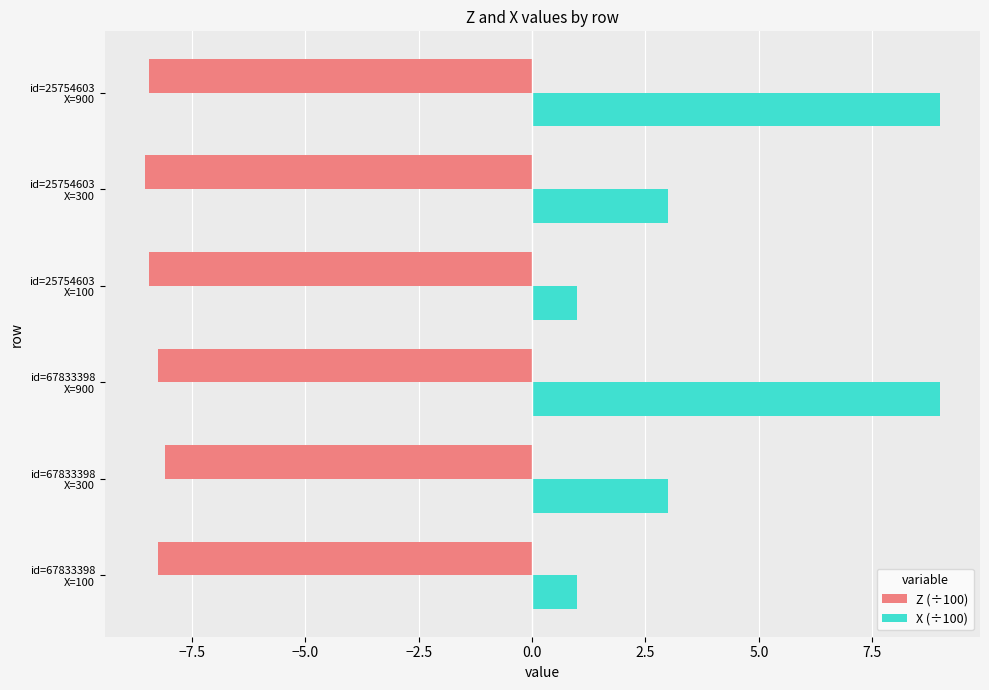

List the series in order of their overall mean, highest first.

X (÷100), Z (÷100)